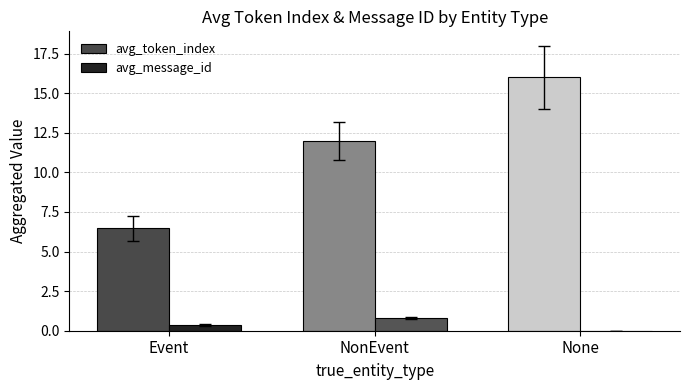

Where is avg_token_index nearest to the value 11?

NonEvent